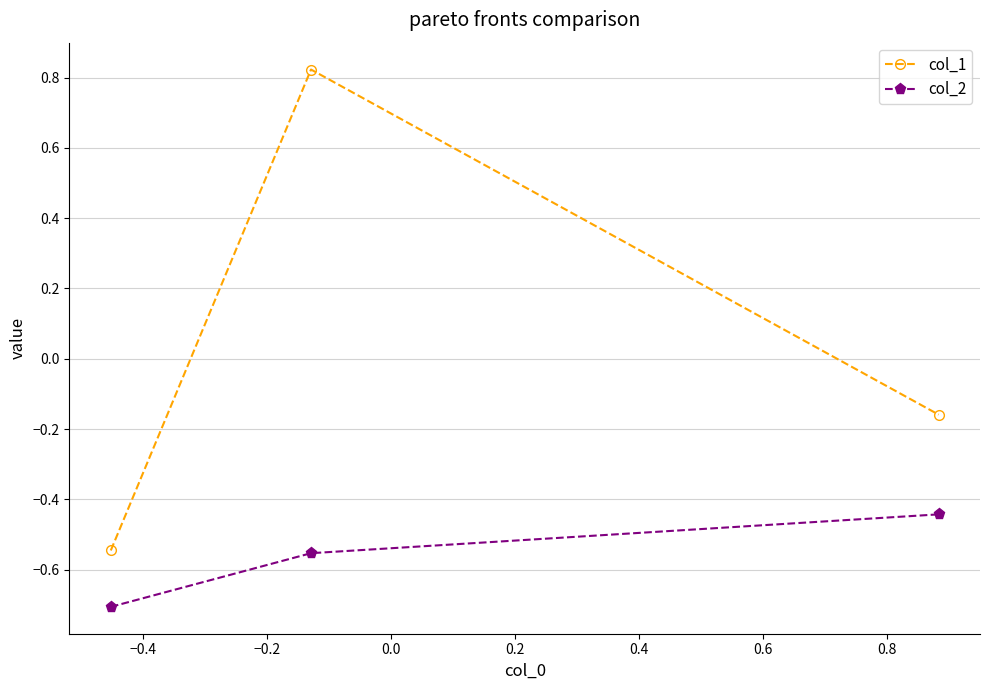

What is the difference between the second highest and minimum values in the col_2 series?

0.2